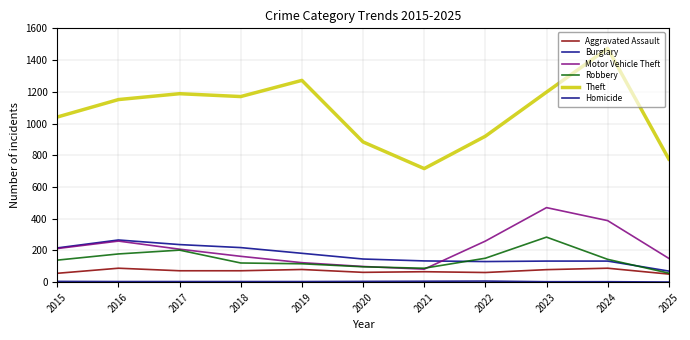

Where is the first local minimum for Theft?

2018